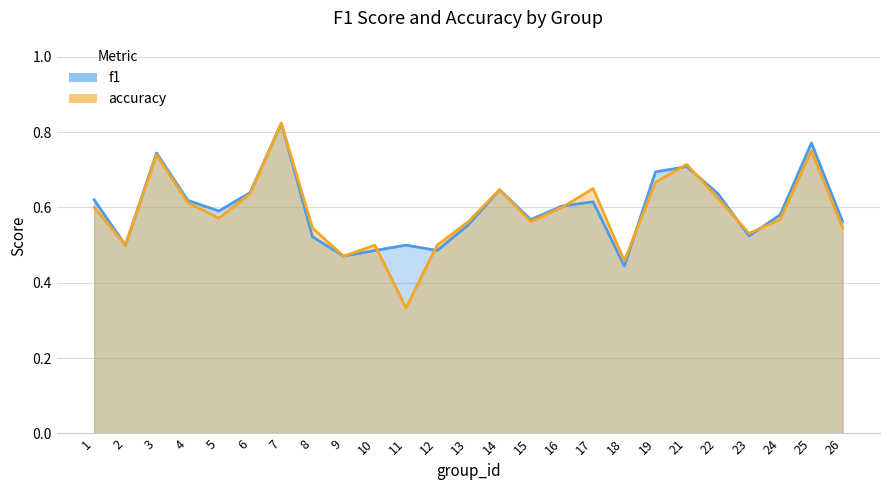

Which series has the largest total across all categories?

f1